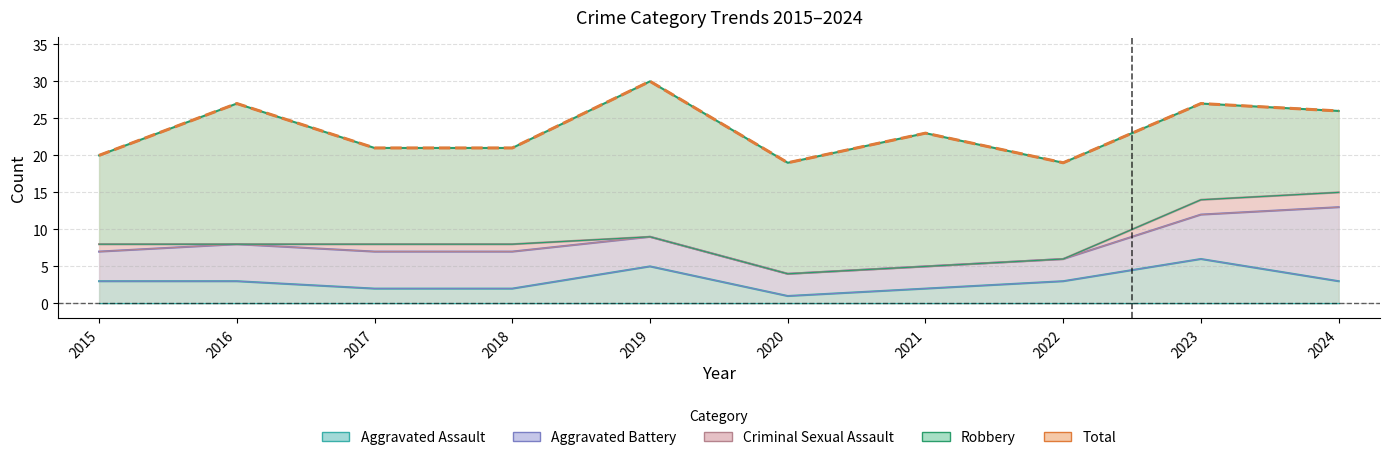

At which category does Total reach its first local valley?

2020